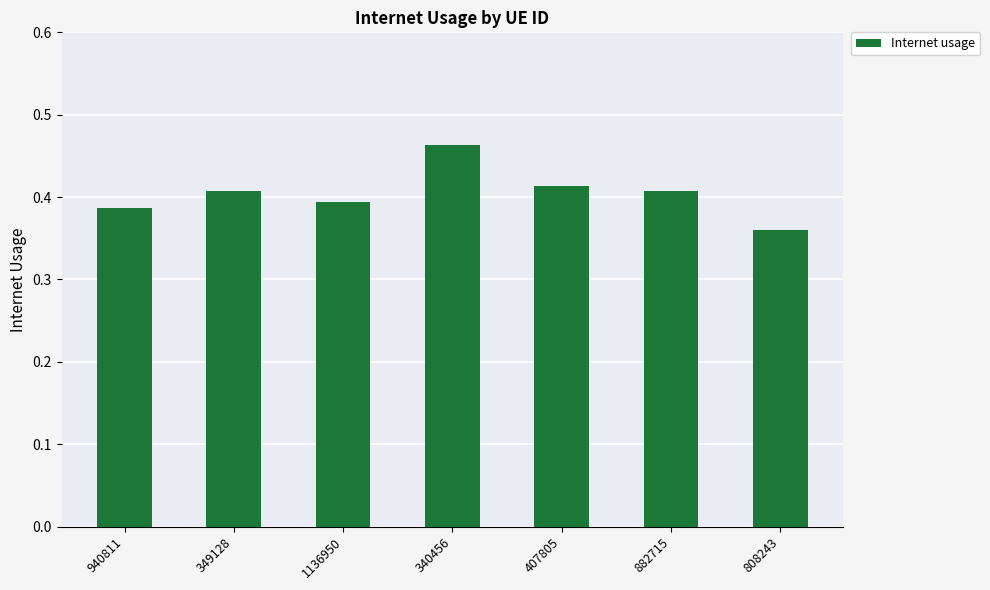

What is the difference between the maximum and minimum values?

0.1